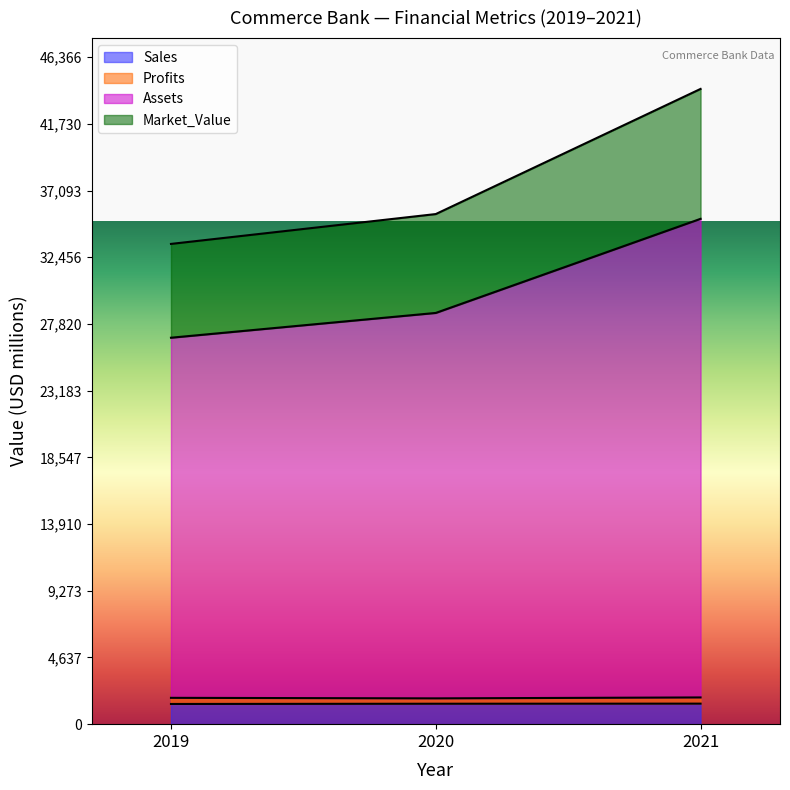

What is the lowest value of the Sales series?

1404.0